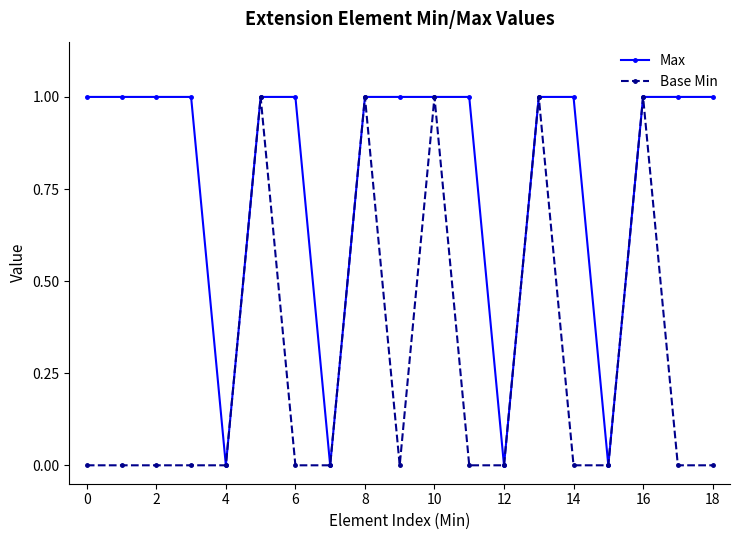

What is the average value of the Max series?

1